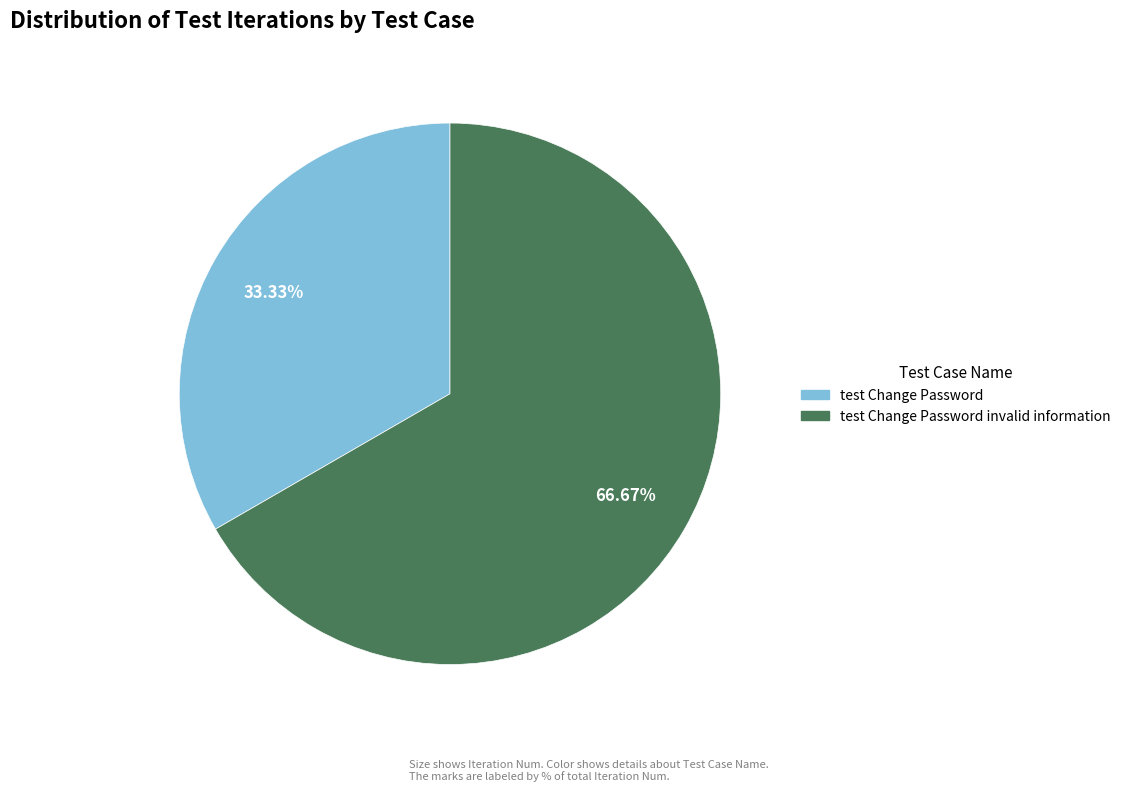

Is there a majority slice in this chart?

Yes